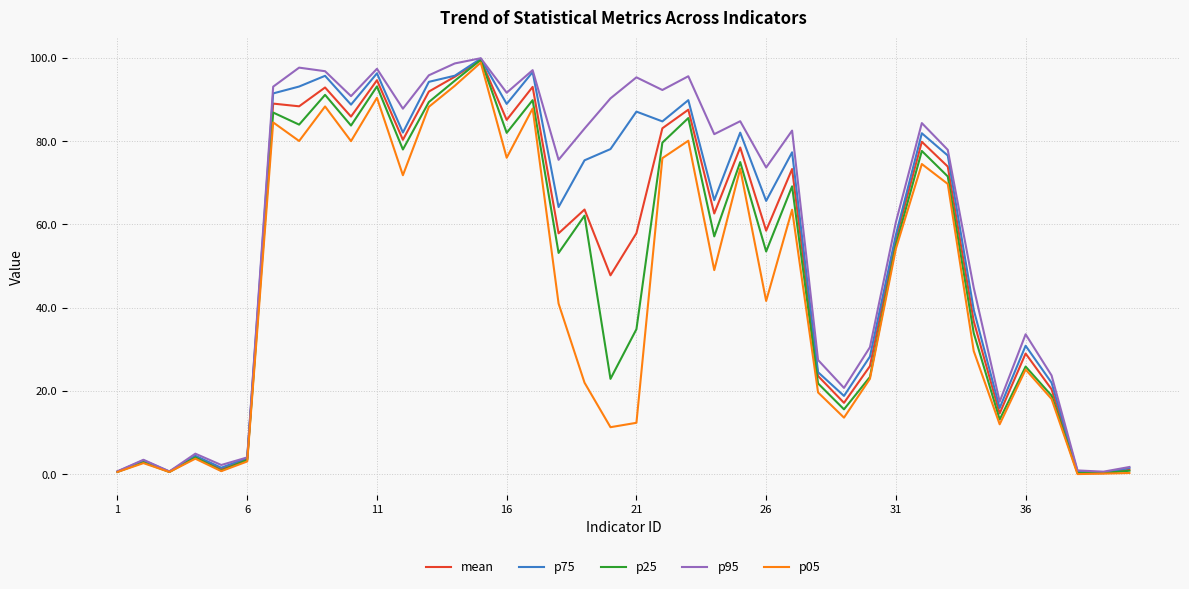

What is the maximum value for p75?

99.8